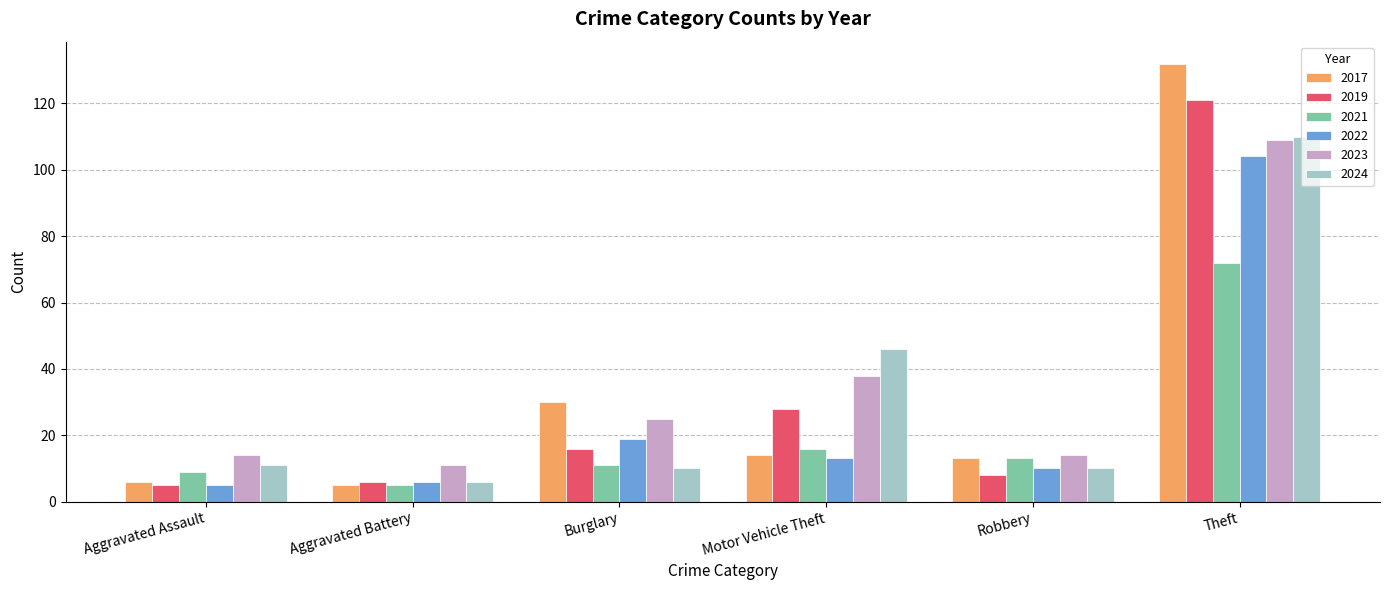

How many groups of bars are there?

6